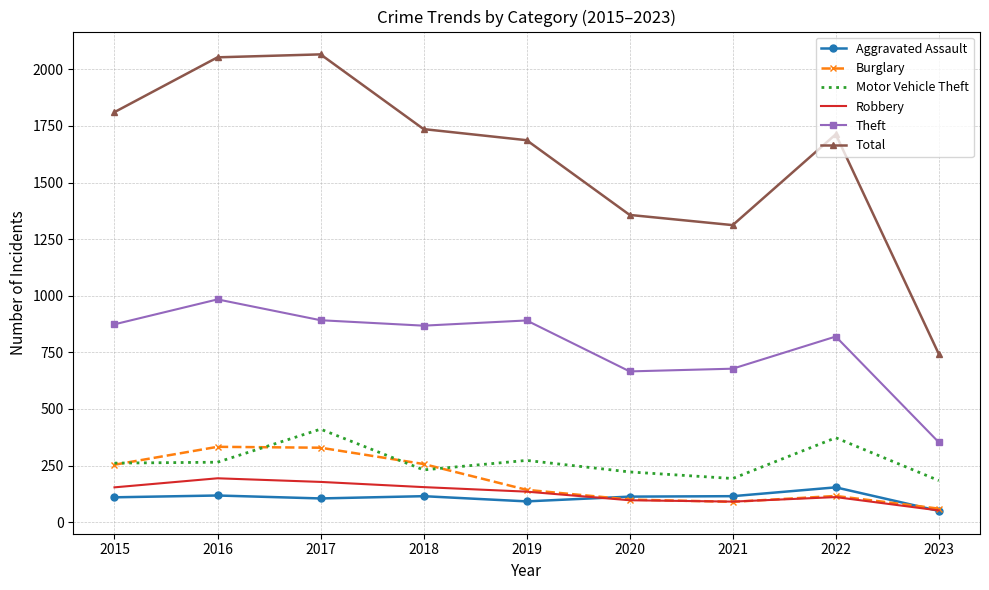

What is the sum of the Burglary values at 2020 and 2015?

354